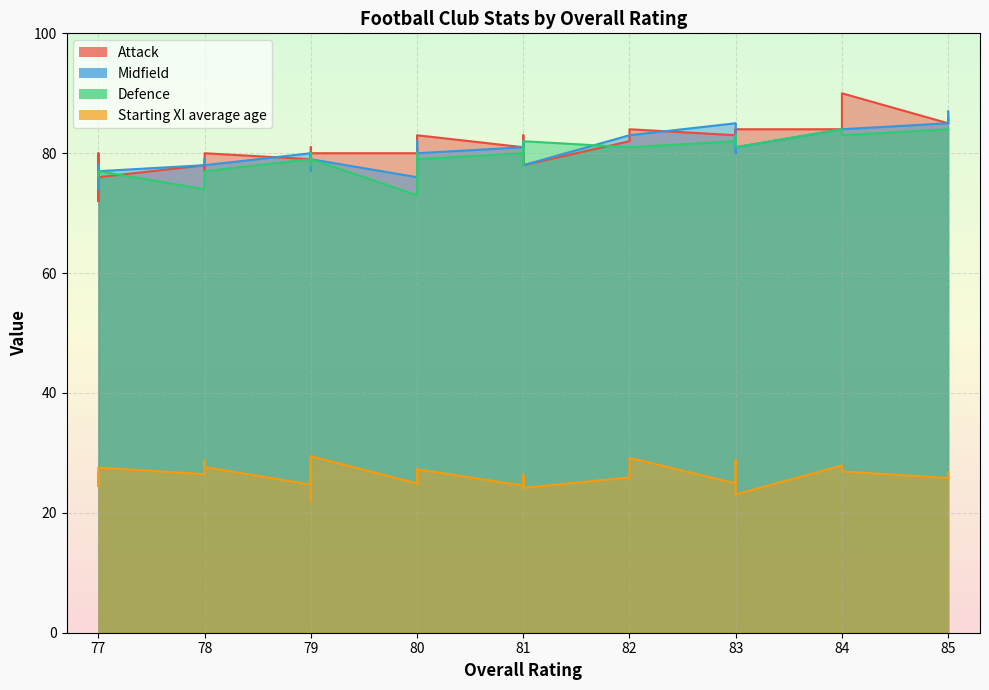

What is the sum of the Starting XI average age values at 77 and 77?

50.6